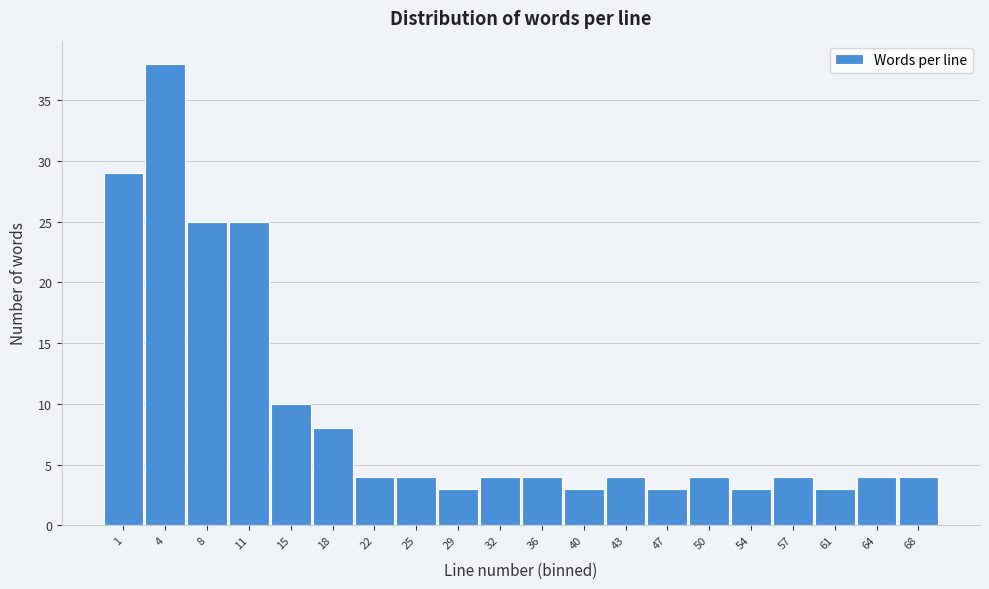

Reading left to right, transcribe all the data shown in this chart.

29	38	25	25	10	8	4	4	3	4	4	3	4	3	4	3	4	3	4	4